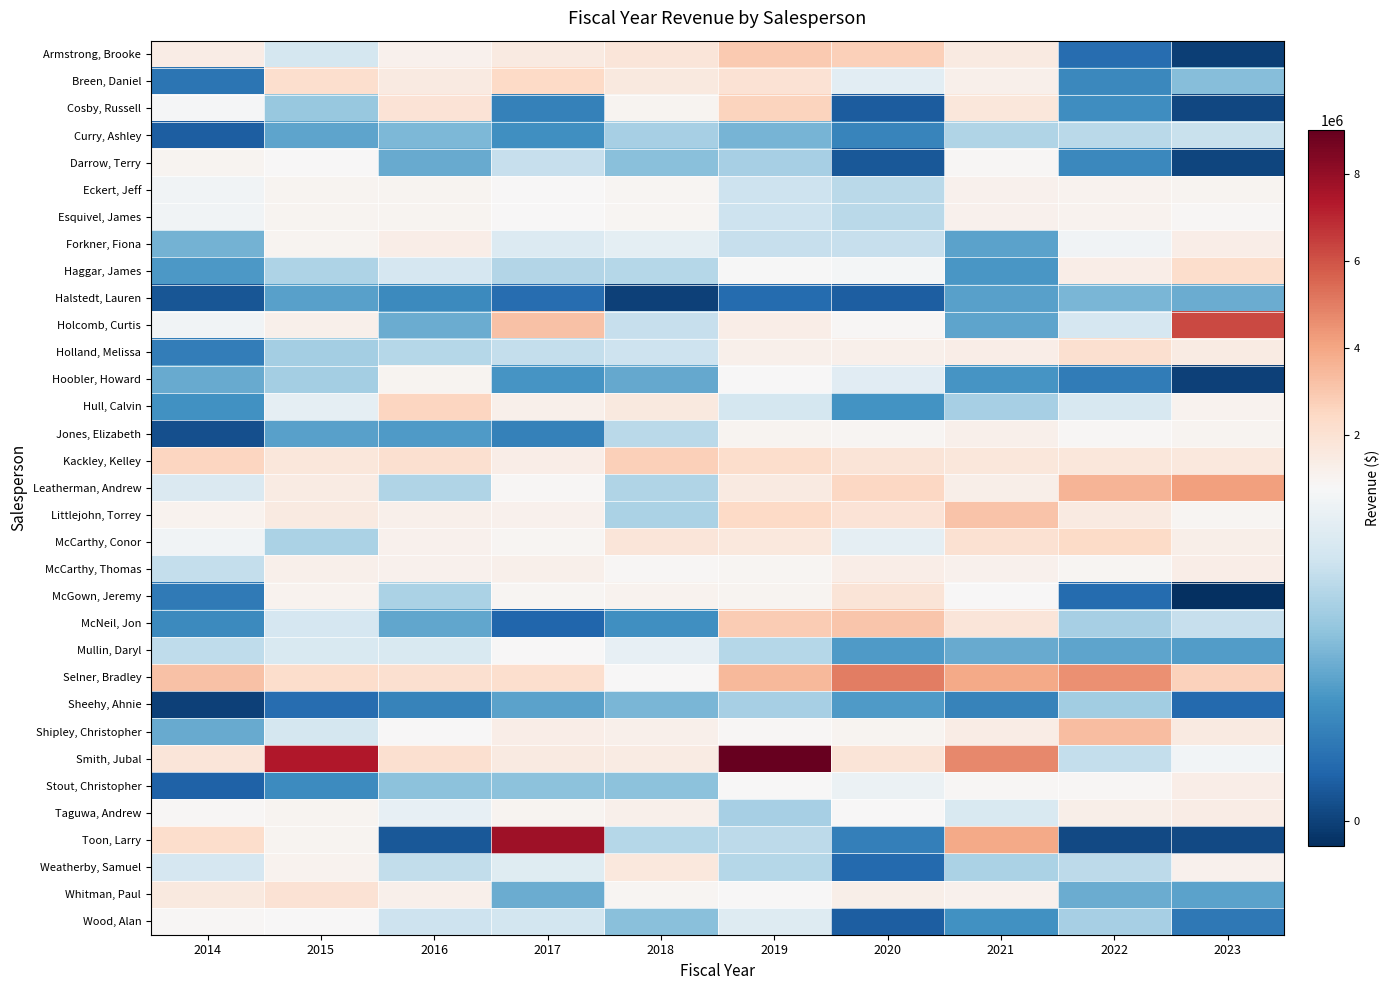

Between 2021 and 2015, which is larger?

2021